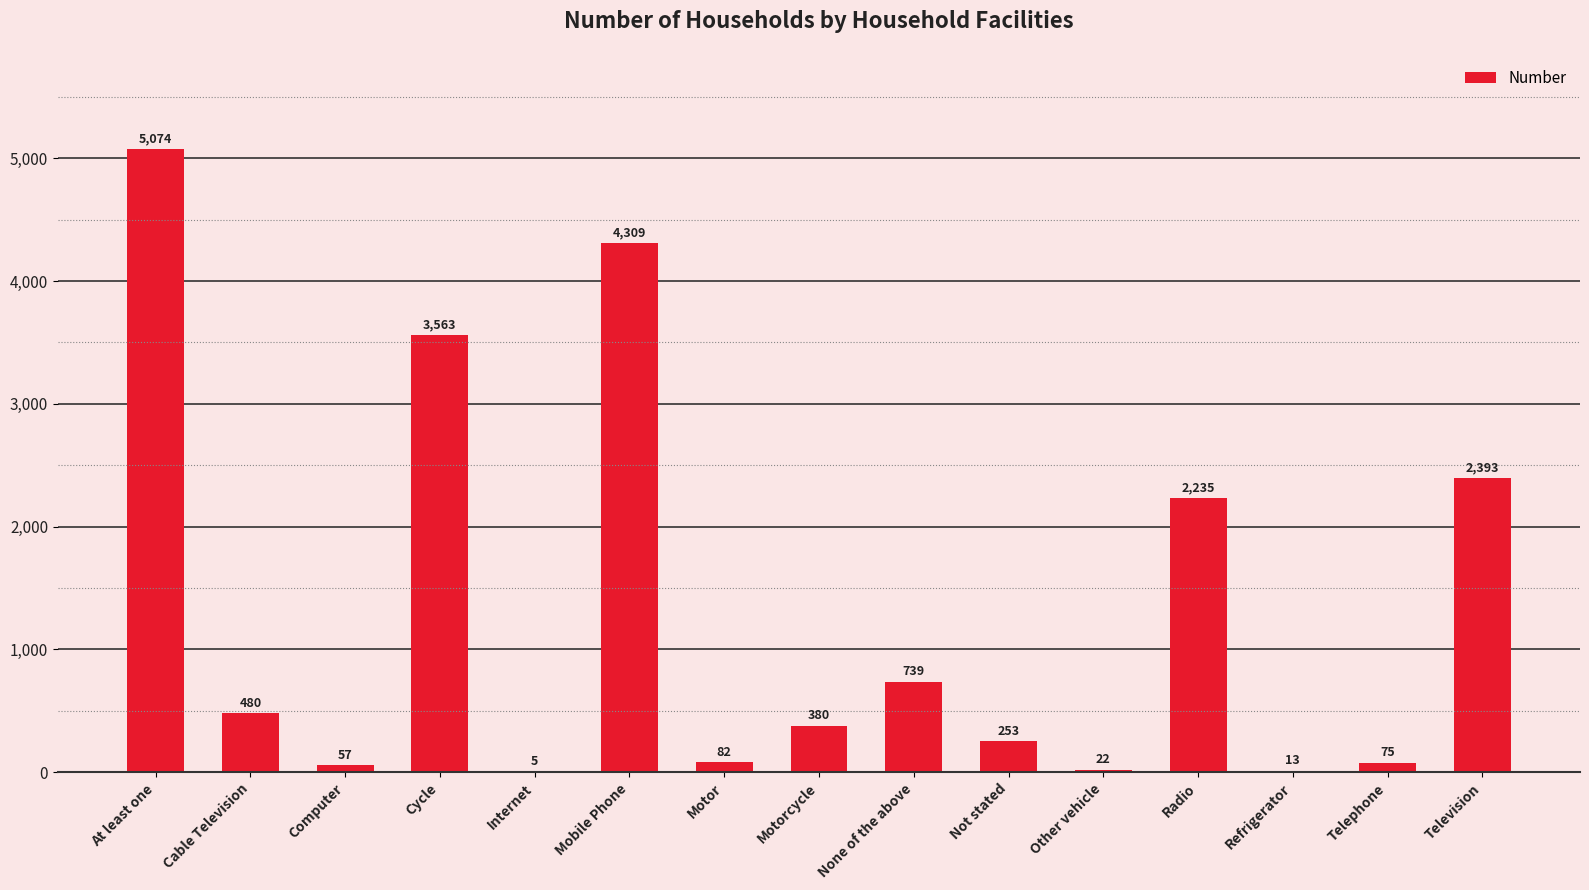

Where does the data first go above 380?

At least one